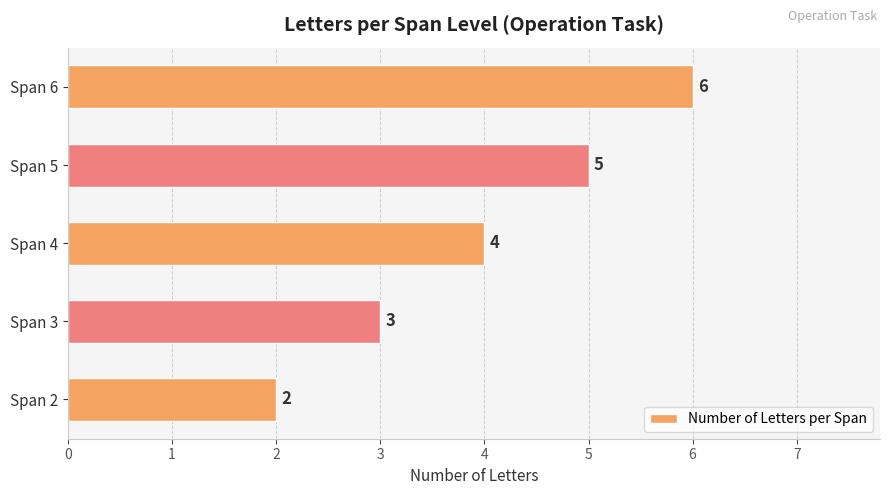

How many values are below 4?

2